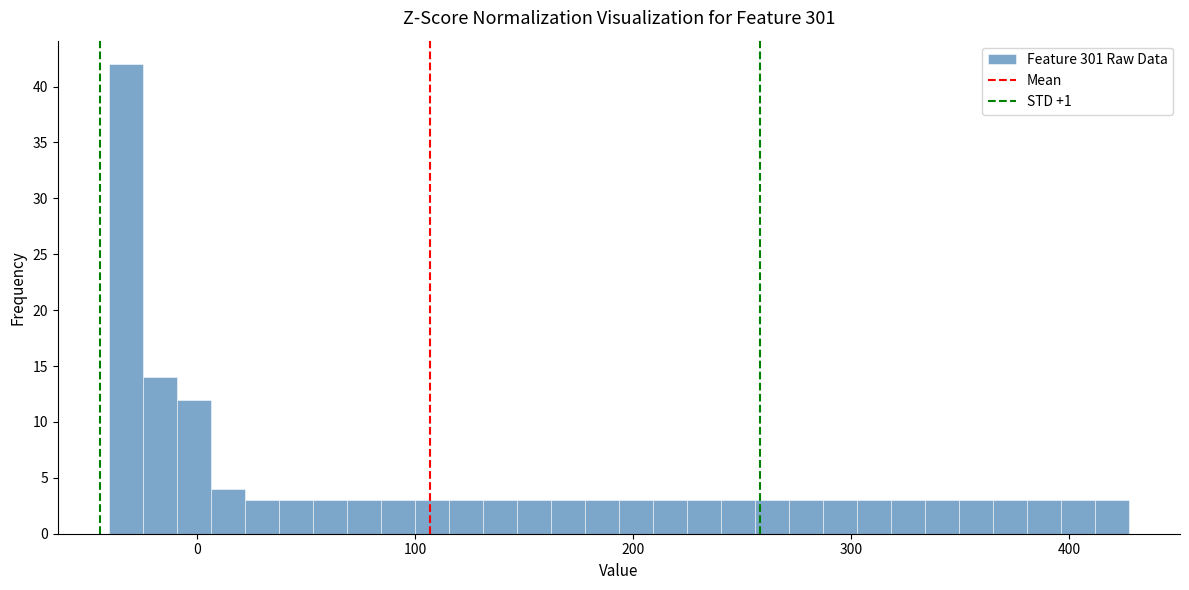

Around what value on the x-axis is the tallest bar? Give the approximate position of its centre, as read against the axis.

-30